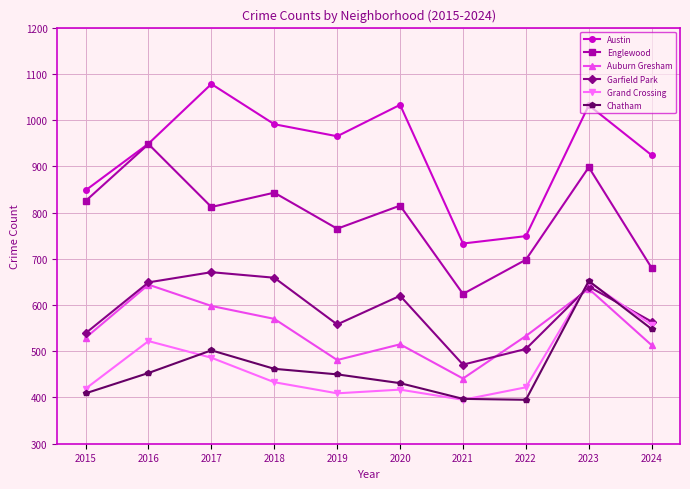

What is the difference between the highest and lowest values at 2023?

397